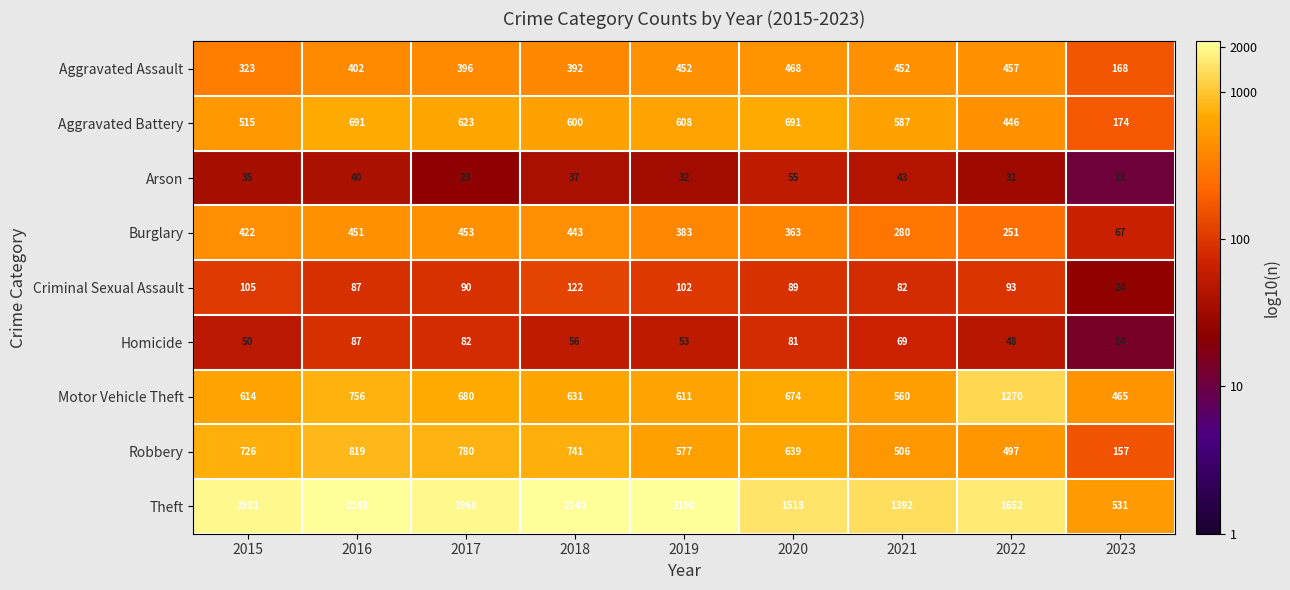

Which series has the widest spread of values?

Theft